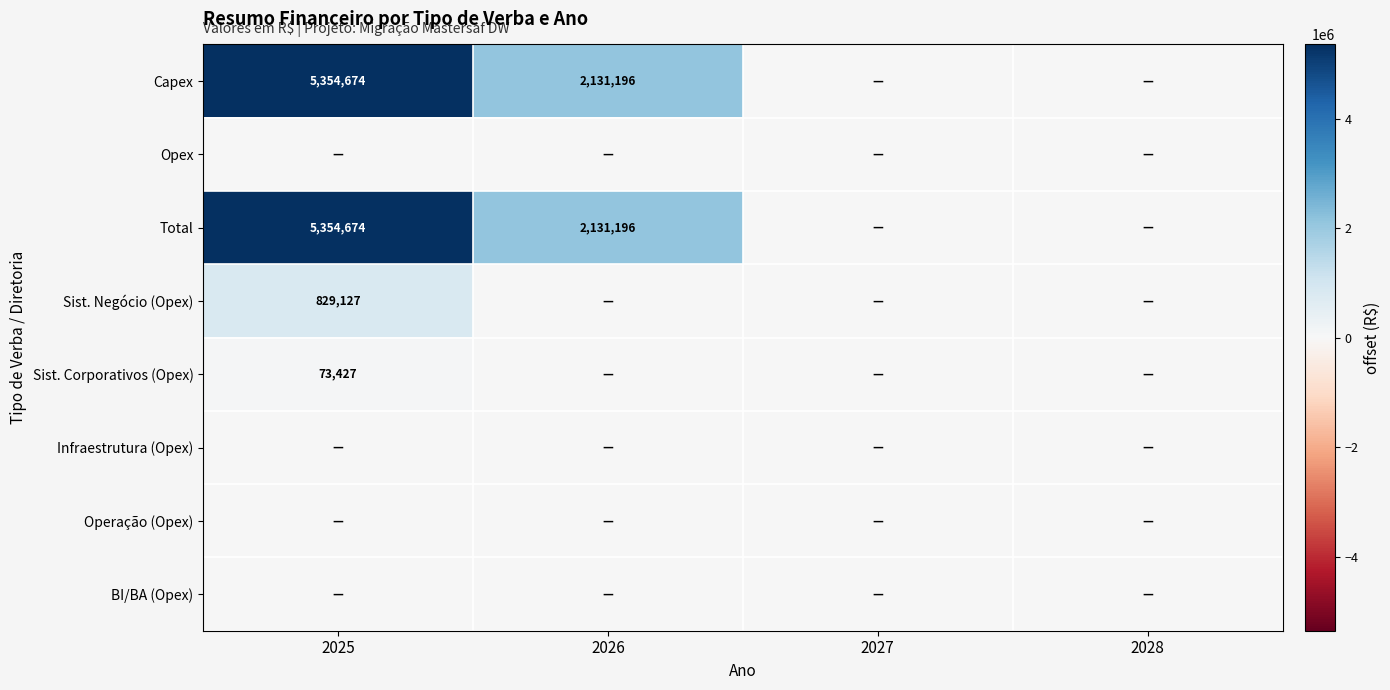

The Capex series shows 2131196 at 2026. True or false?

True